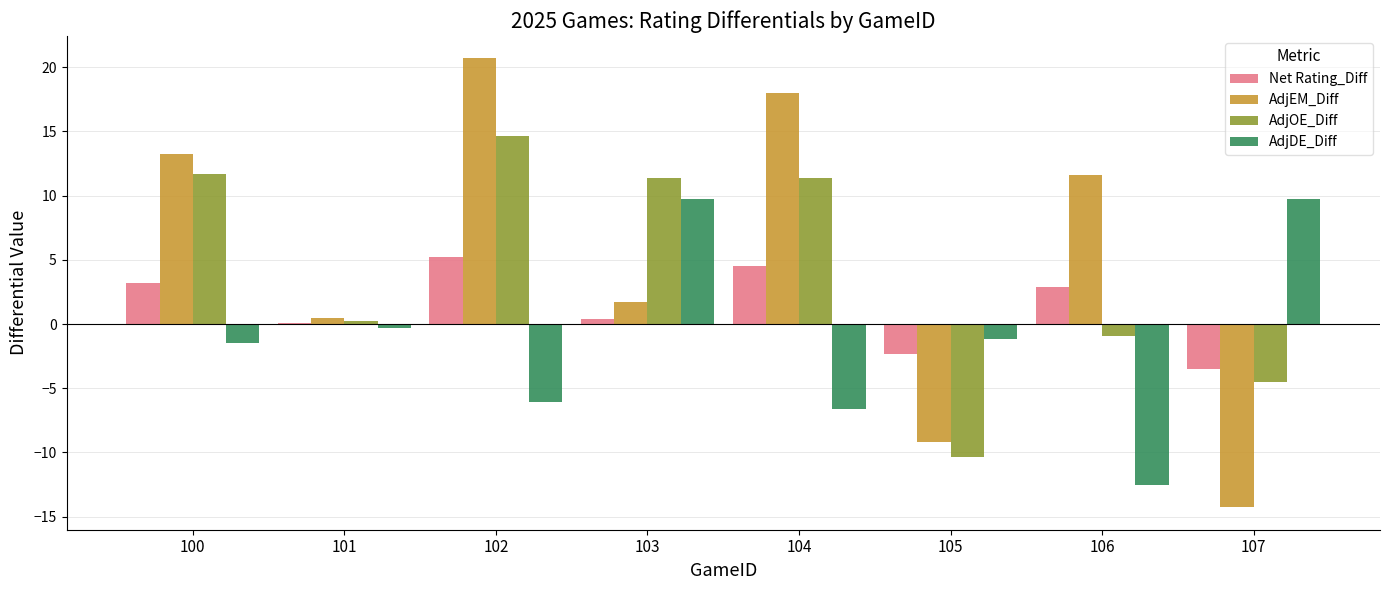

The AdjDE_Diff series shows -6.0 at 102. True or false?

True